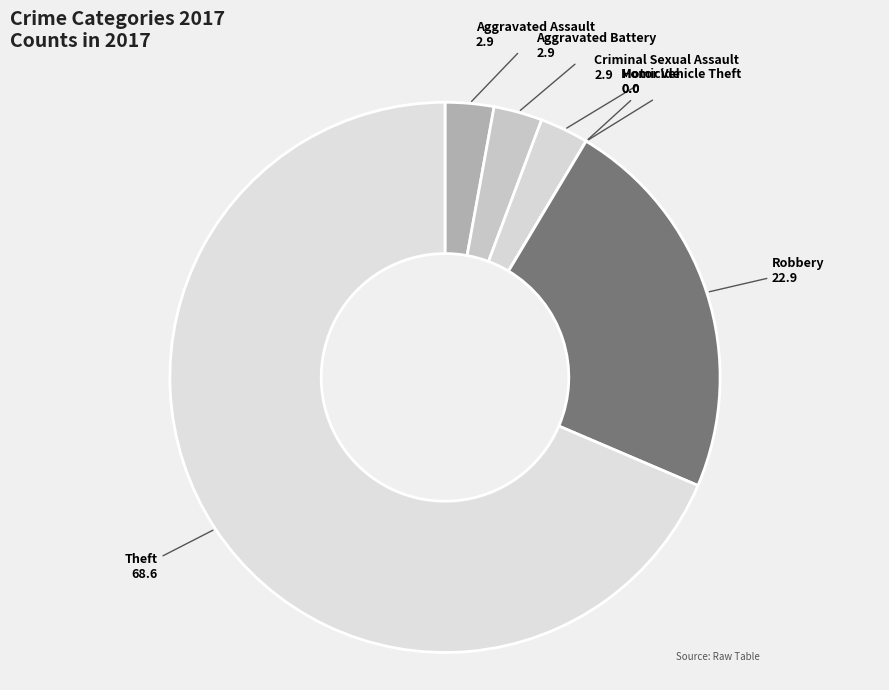

Which category accounts for the majority?

Theft